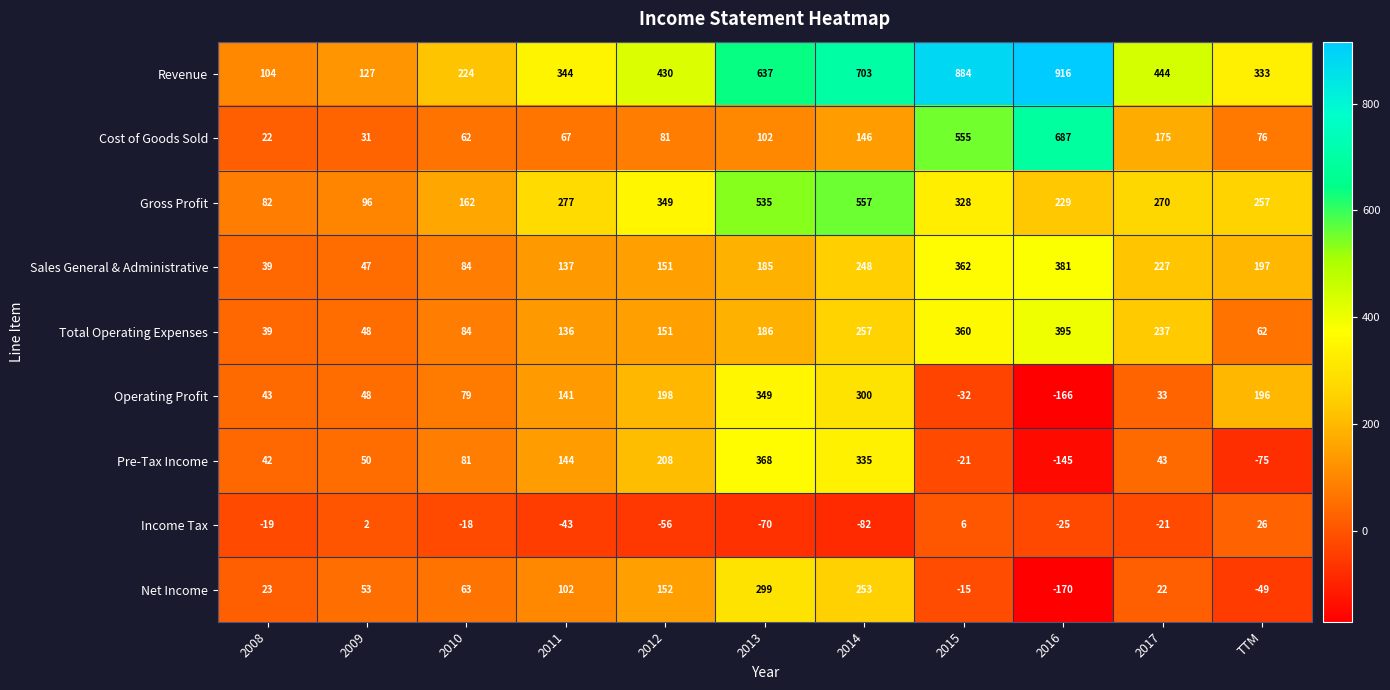

Rank the series by their maximum value, from lowest to highest.

Income Tax, Net Income, Operating Profit, Pre-Tax Income, Sales General & Administrative, Total Operating Expenses, Gross Profit, Cost of Goods Sold, Revenue